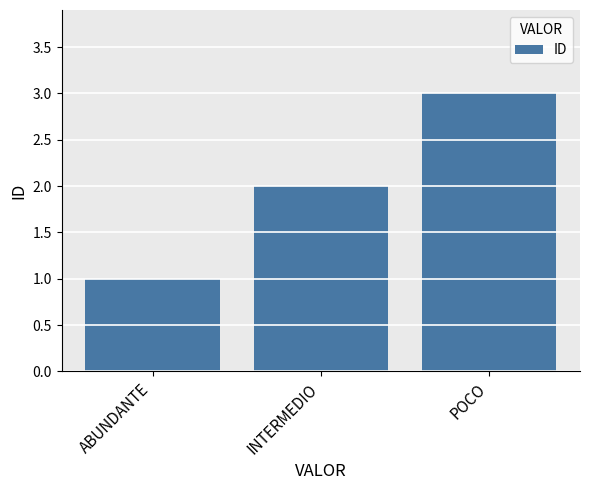

Which label corresponds to the largest value in the chart?

POCO